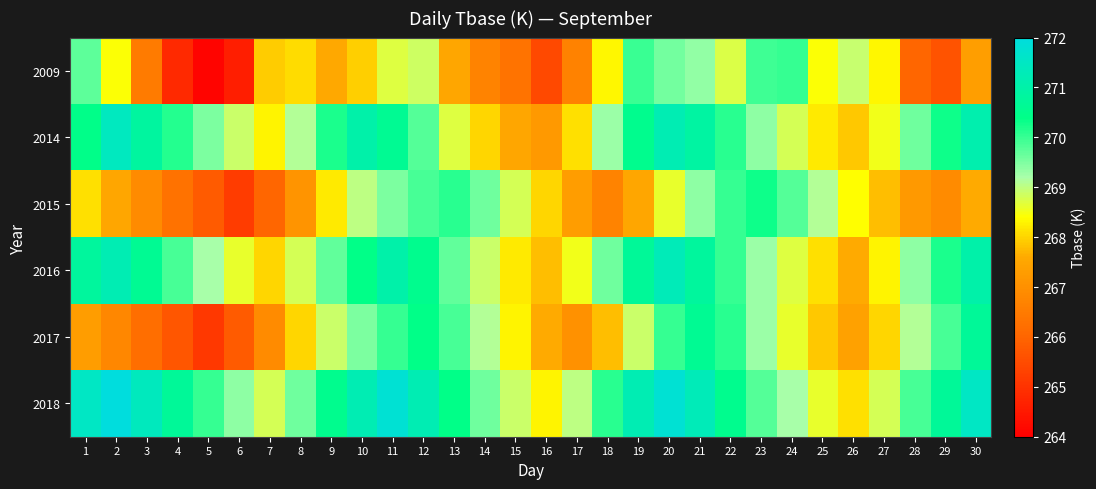

Count the number of data series in this chart.

6